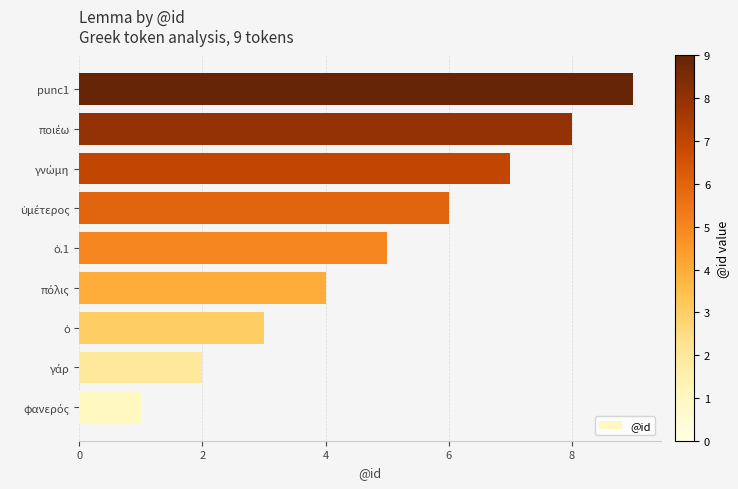

How many bars are there in total?

9